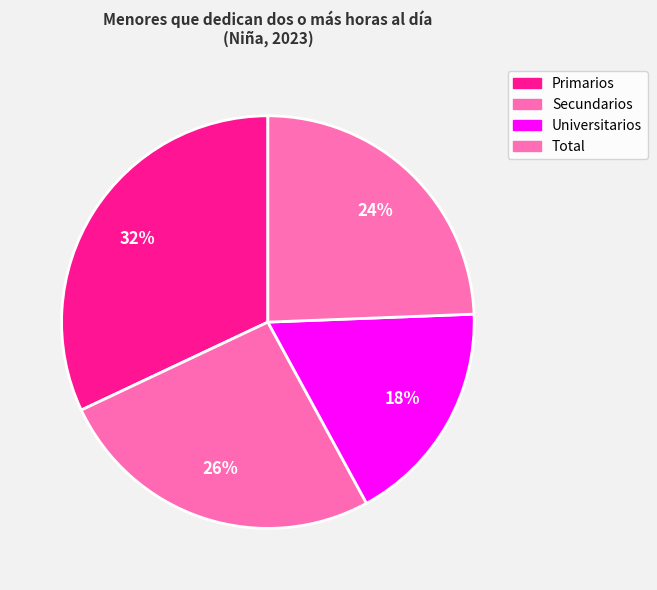

To the nearest percent, what percentage of the pie is Universitarios?

18%